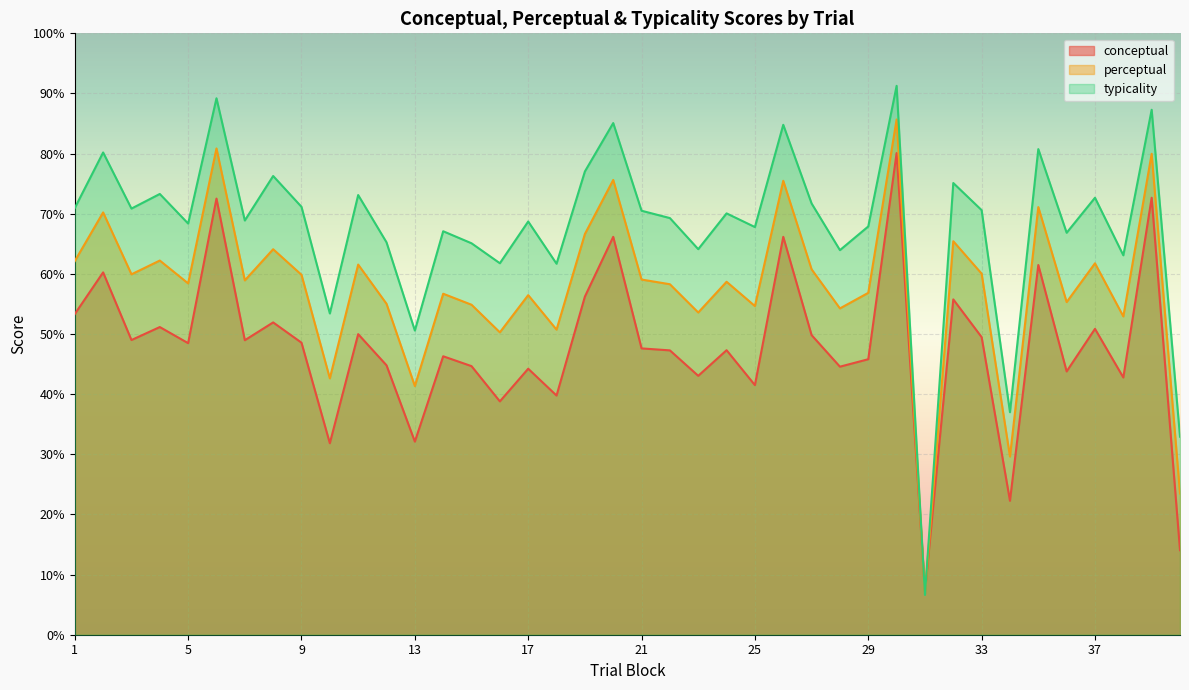

In conceptual, how many points are higher than both neighbors (excluding endpoints)?

15